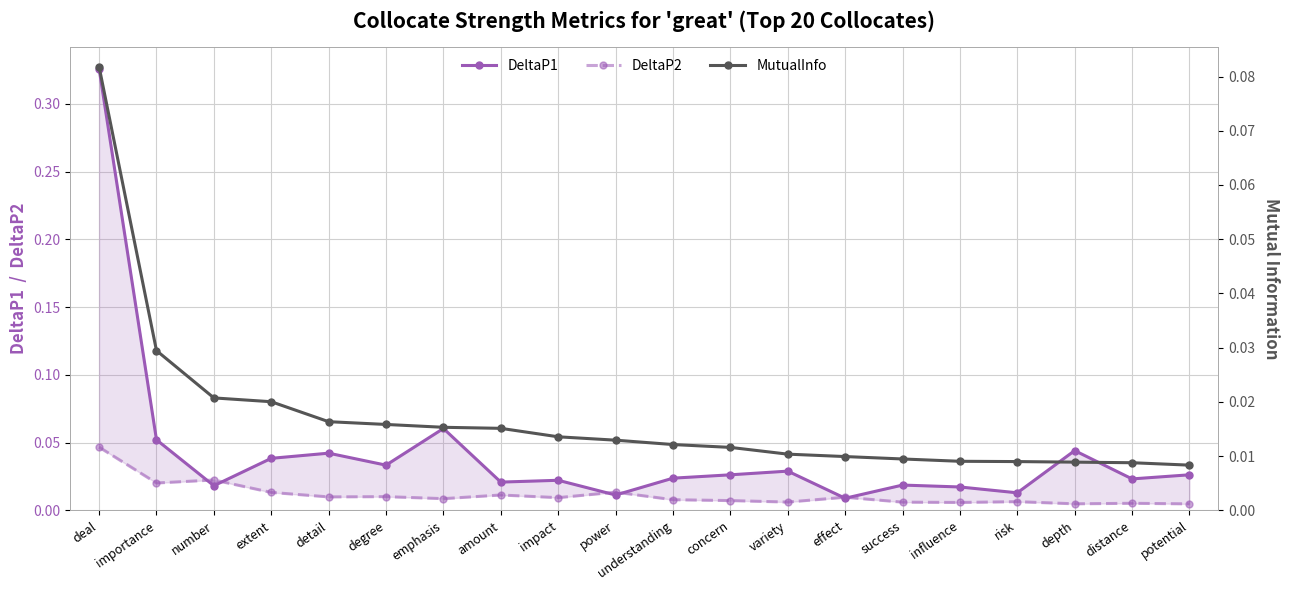

Where is DeltaP1 nearest to the value 0?

effect